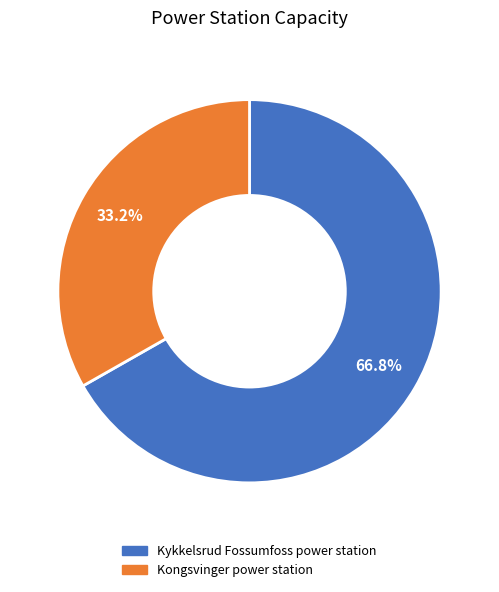

Is it true that Kongsvinger power station is 46% of the pie?

False